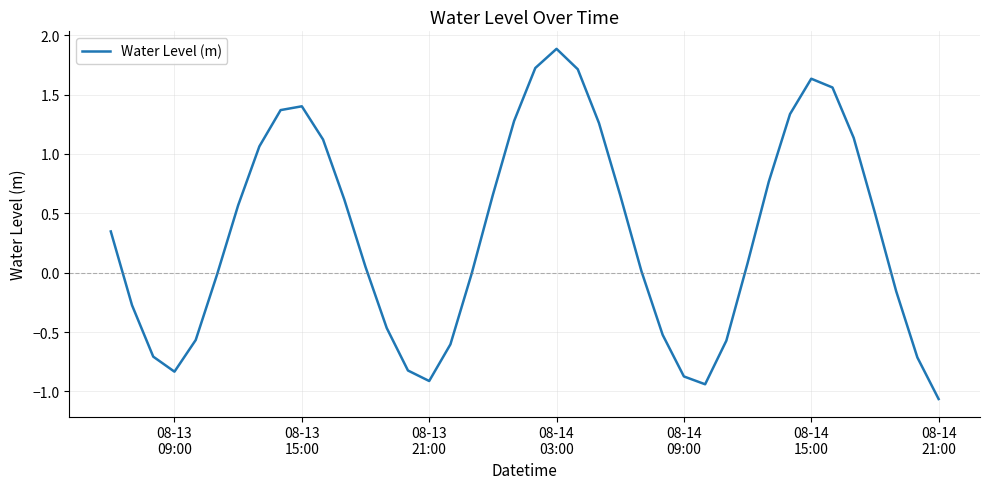

What is the maximum value shown in the chart?

1.9